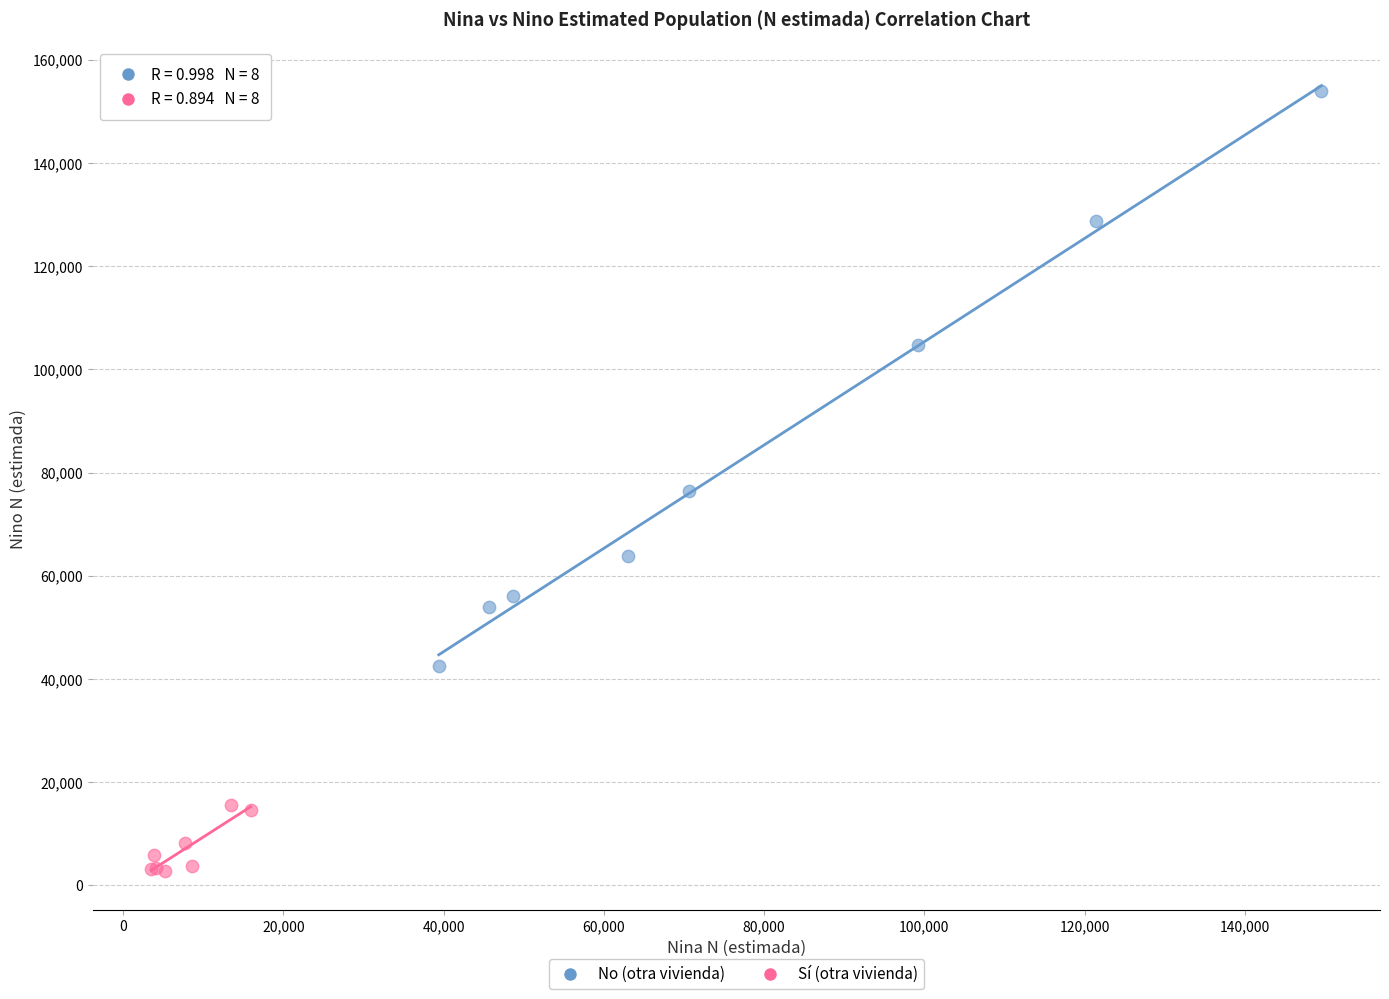

What are all the series names shown in the legend?

No (otra vivienda), Sí (otra vivienda)